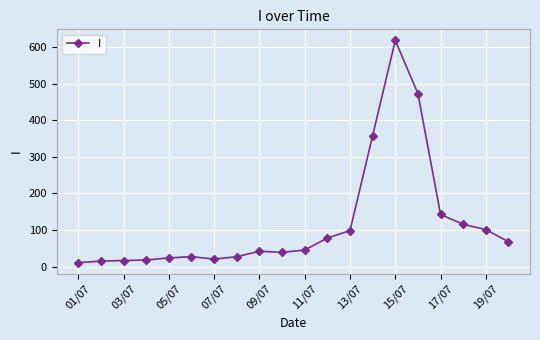

What is the value of the 13th point from the left?

98.5